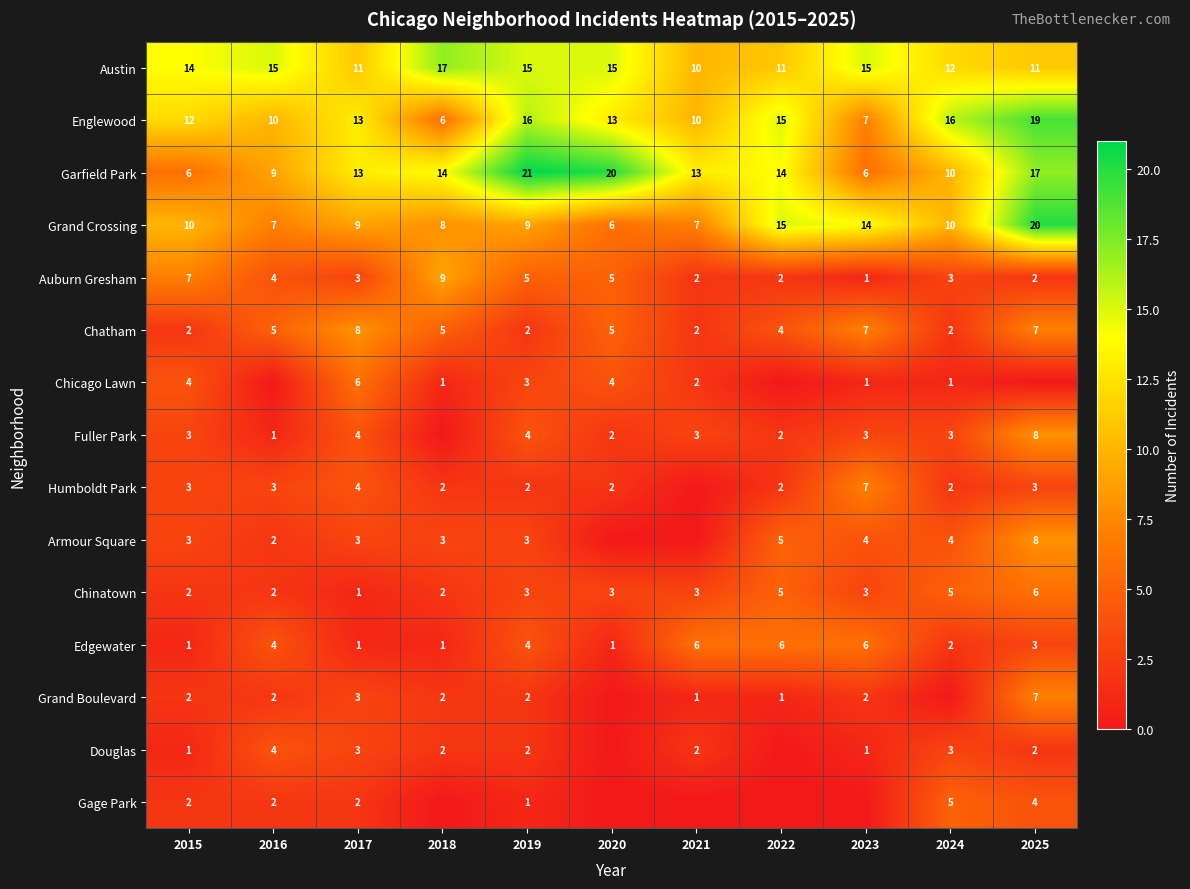

How many Auburn Gresham values are between 2 and 5?

8